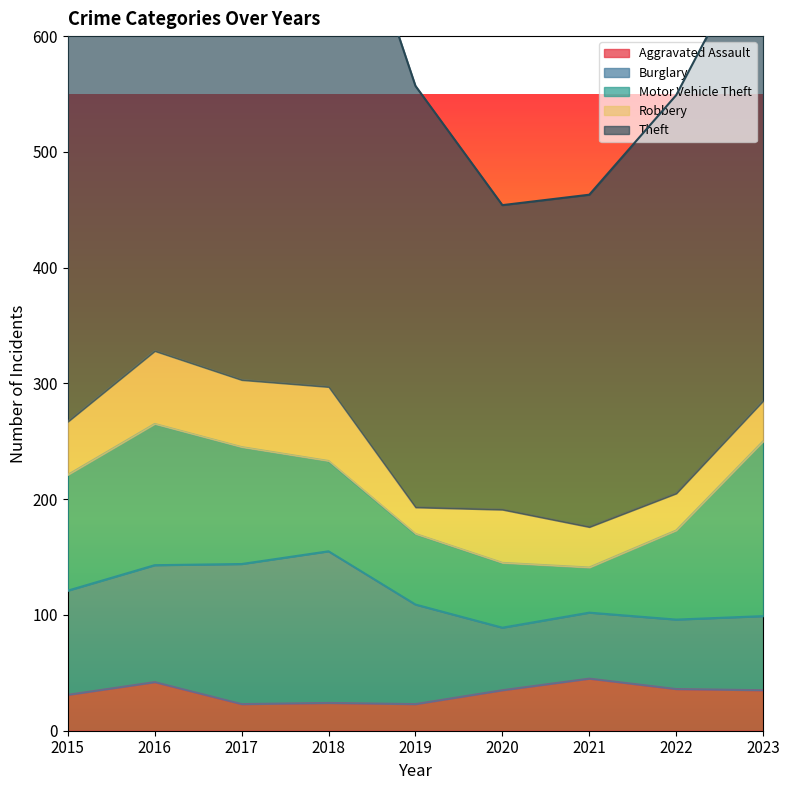

What is the sum of the Motor Vehicle Theft values at 2022 and 2015?

177